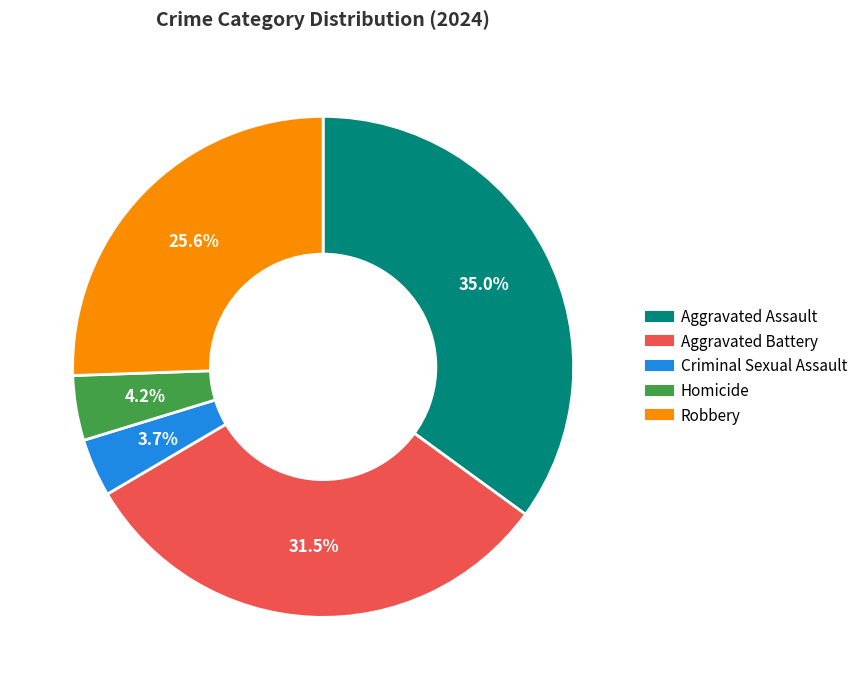

Is the sum of Robbery and Aggravated Assault greater than half?

Yes